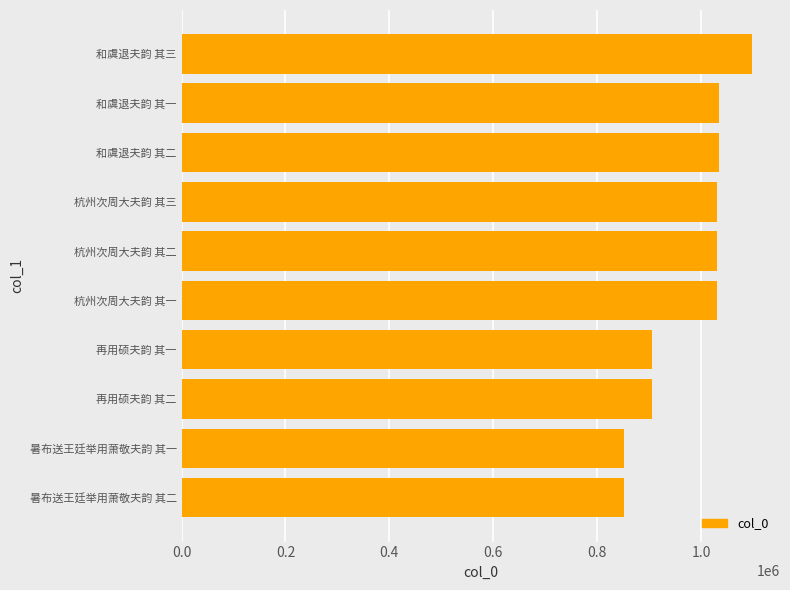

Between 暑布送王廷举用萧敬夫韵 其一 and 杭州次周大夫韵 其一, which is larger?

杭州次周大夫韵 其一